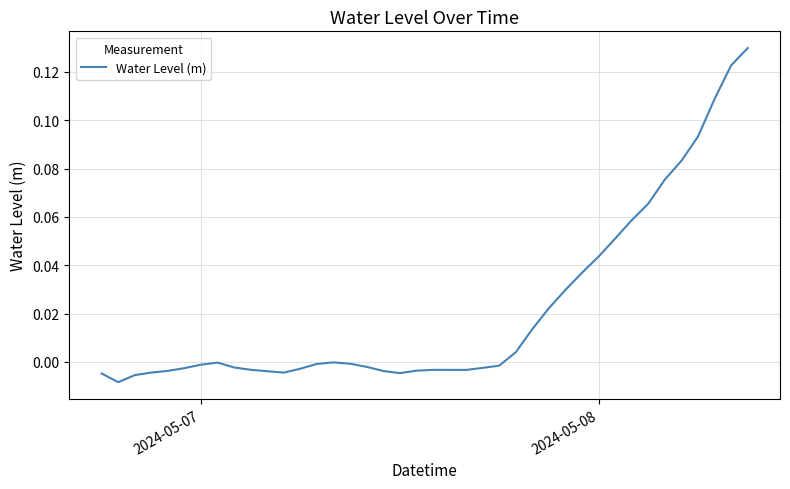

Does the chart display data point markers on the line(s)?

No